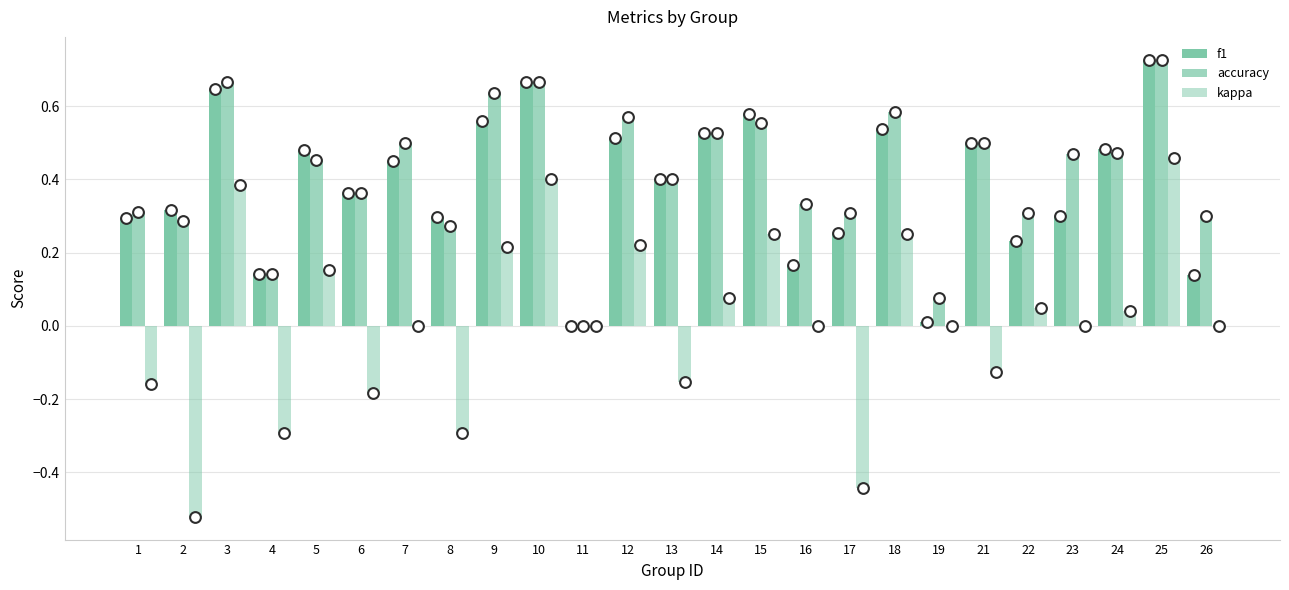

At which category is the sum across all series the highest?

25